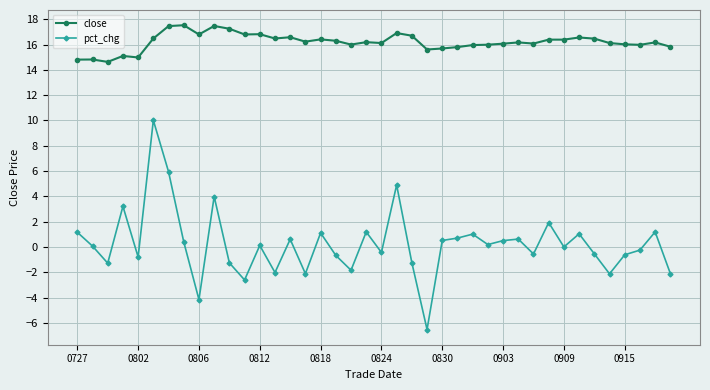

Rank the series by their average value, from highest to lowest.

close, pct_chg